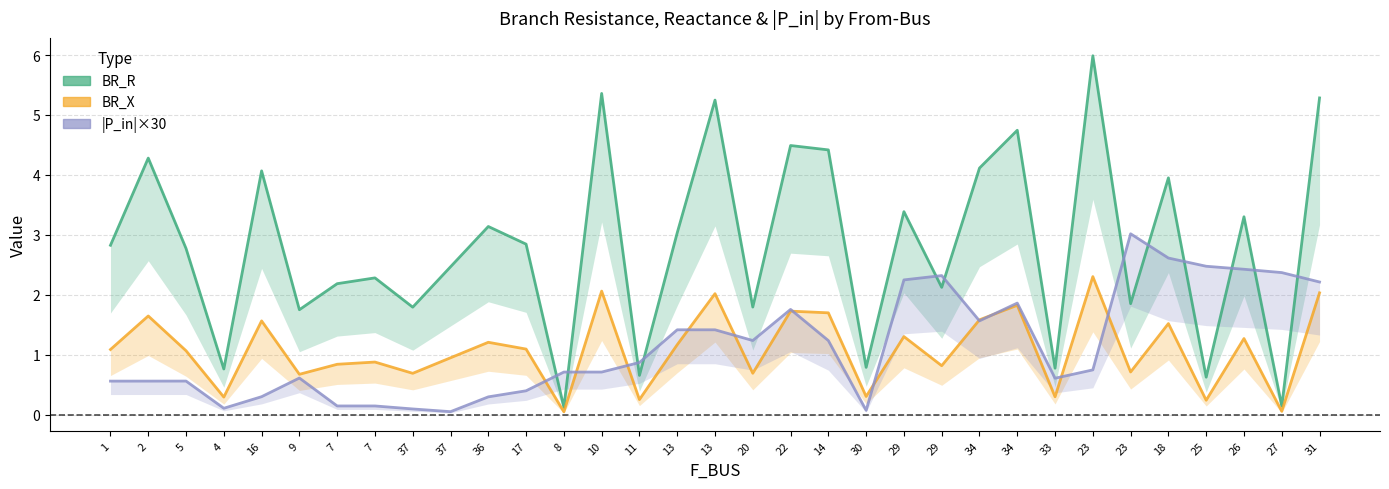

The value of BR_R at 14 is 1.1. True or false?

False